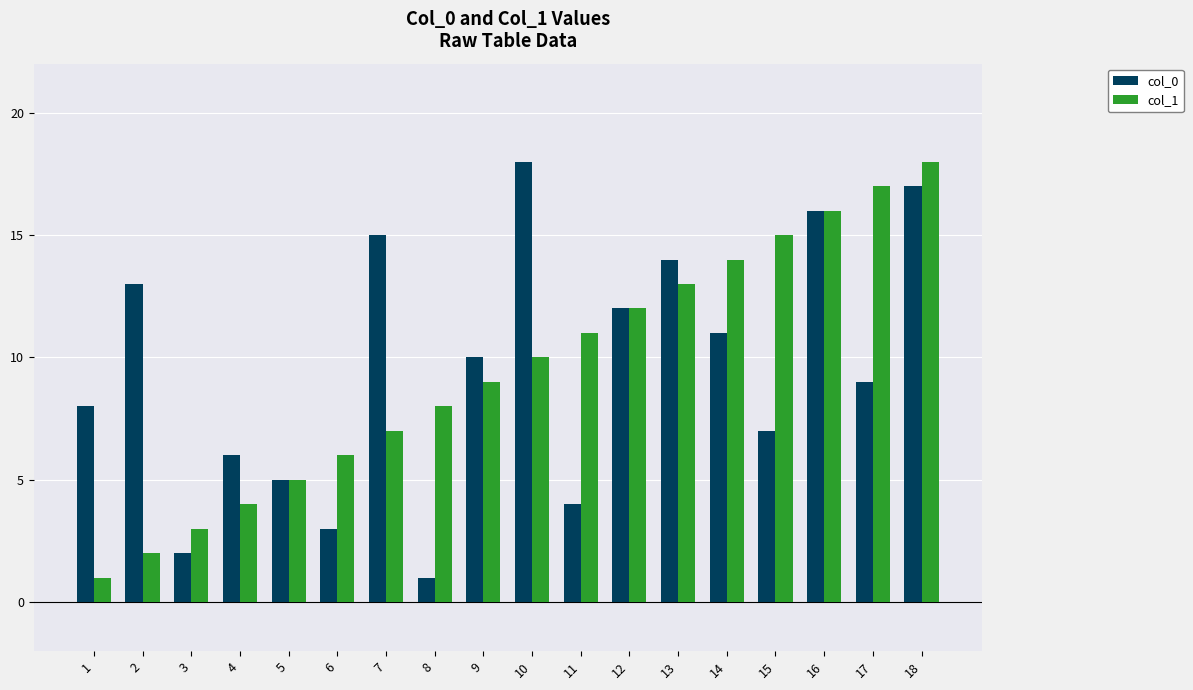

Rank the categories by col_1 value from lowest to highest.

1, 2, 3, 4, 5, 6, 7, 8, 9, 10, 11, 12, 13, 14, 15, 16, 17, 18